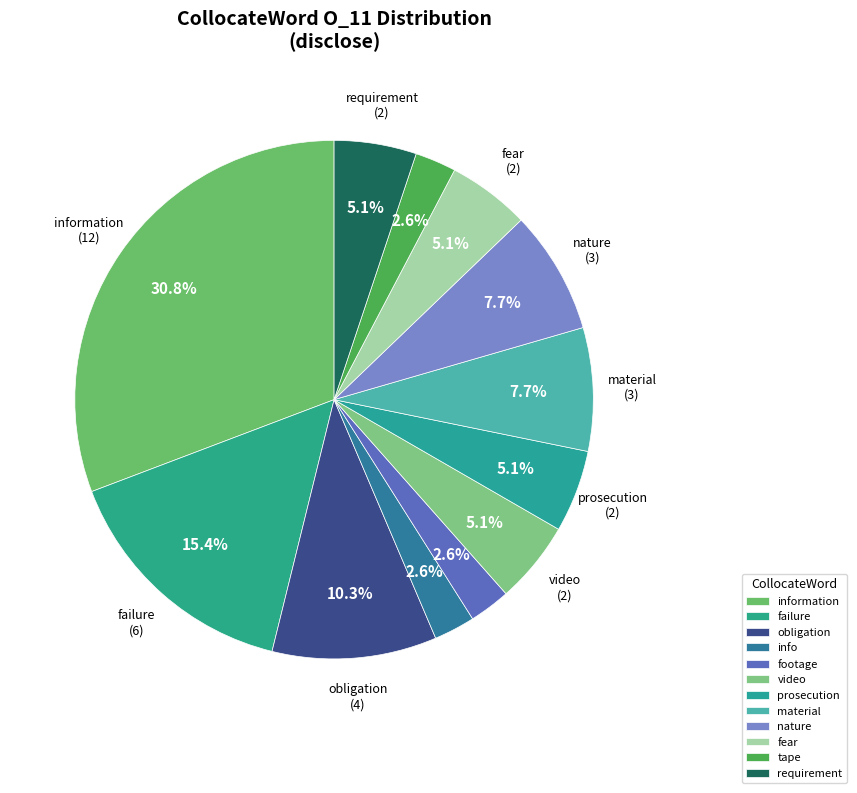

What is the change in value from nature to fear?

-1